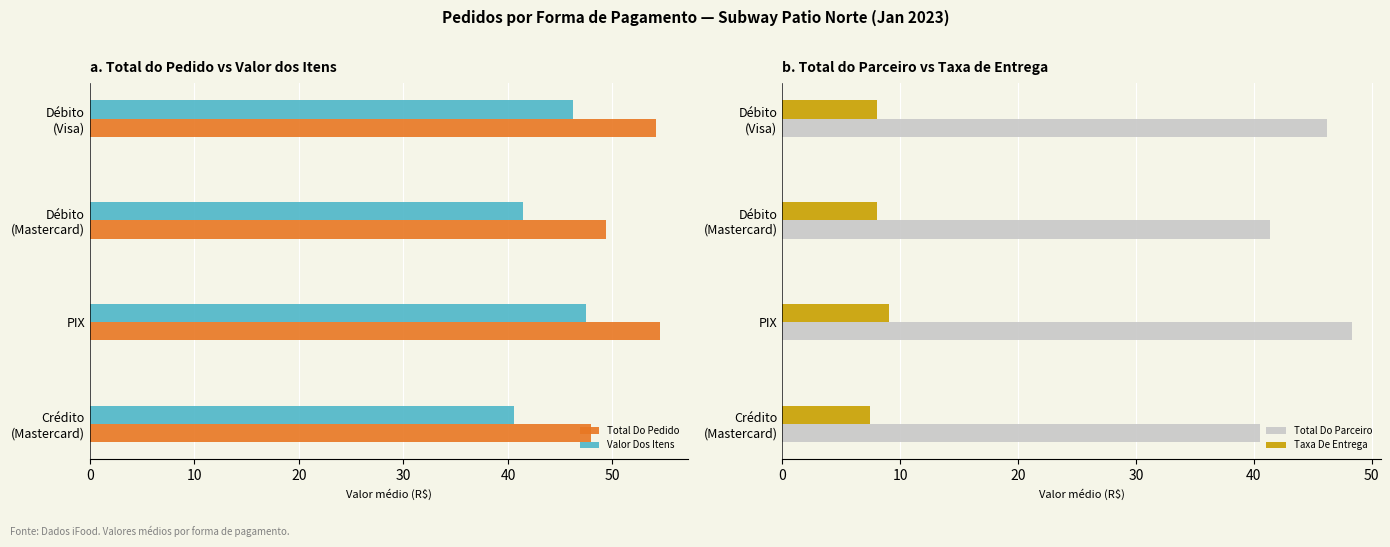

True or false: Taxa De Entrega has a value of 9.1 at PIX.

True